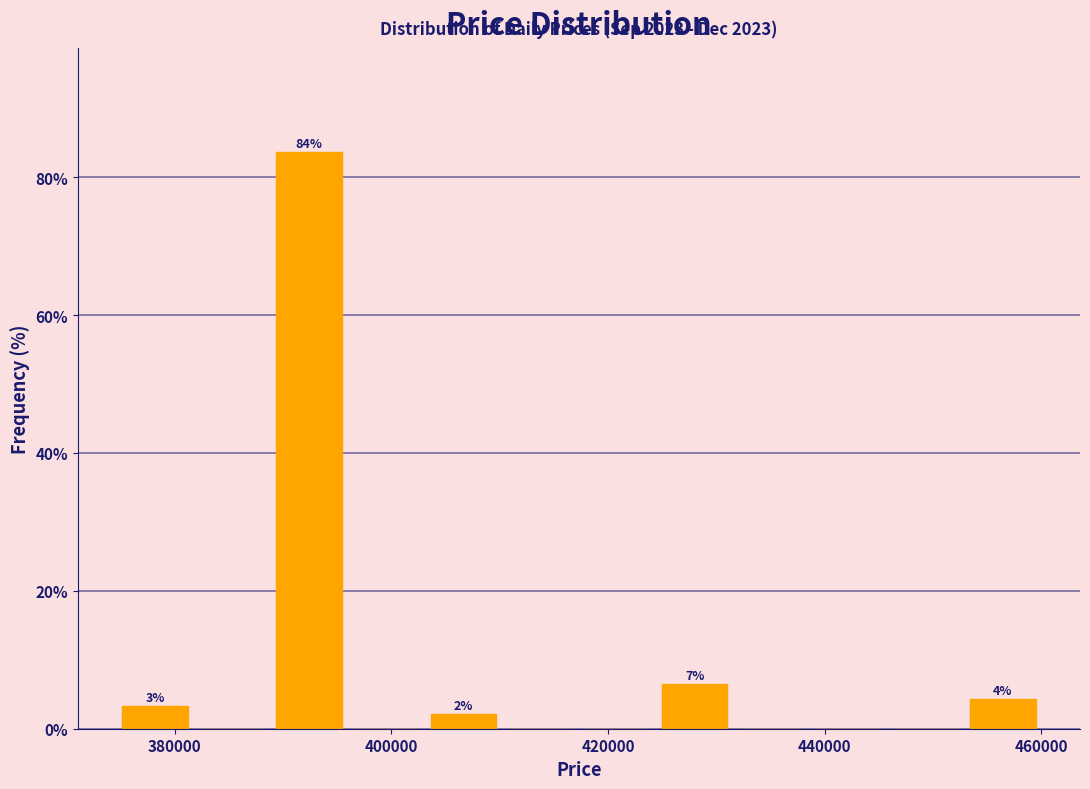

Around what value on the x-axis is the tallest bar? Give the approximate position of its centre, as read against the axis.

392000